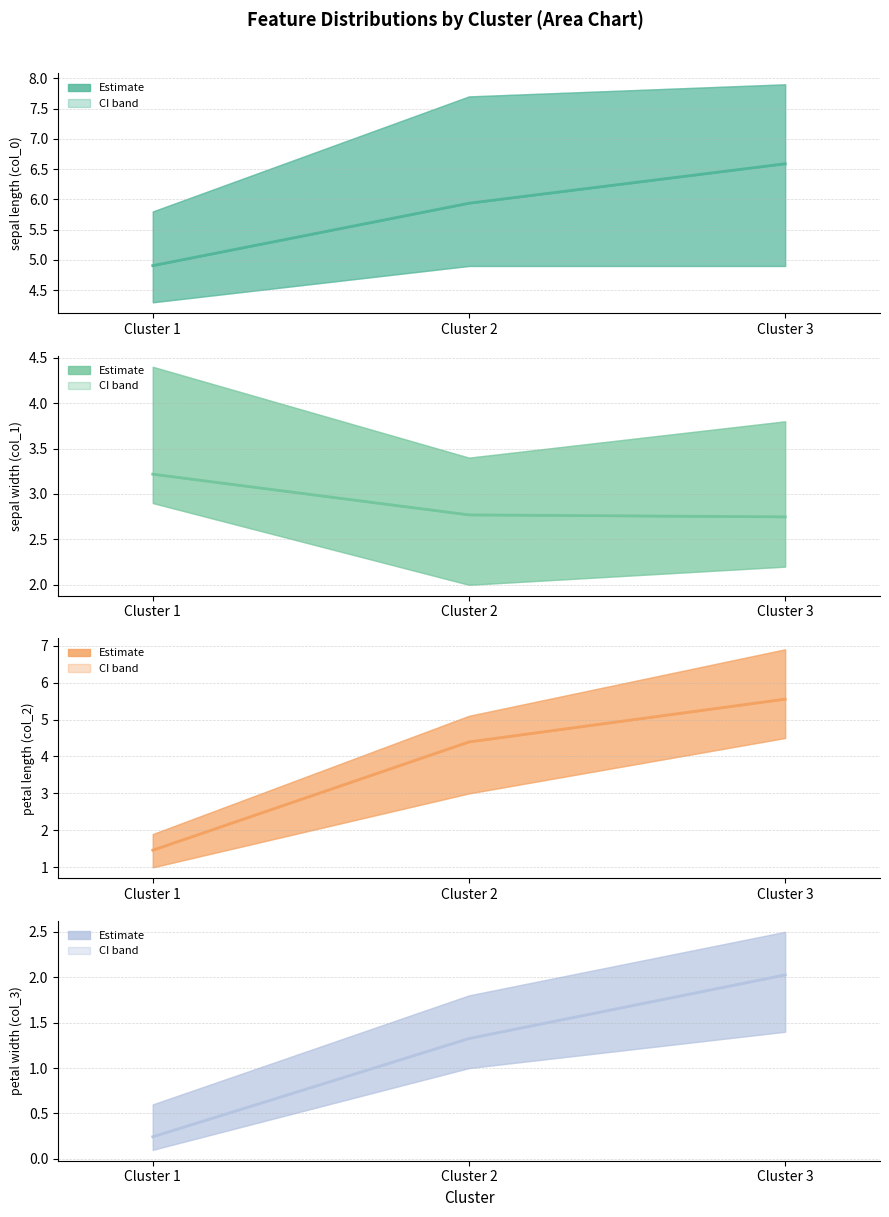

Where does the sepal length (col_0) mean series first go above 5?

Cluster 2